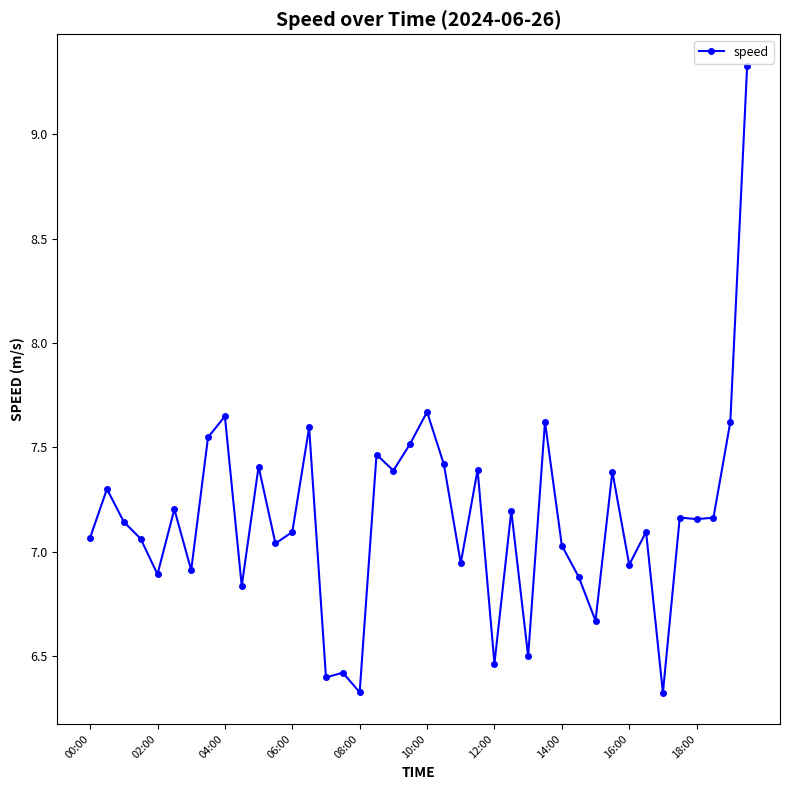

Count the number of values greater than 7.

27